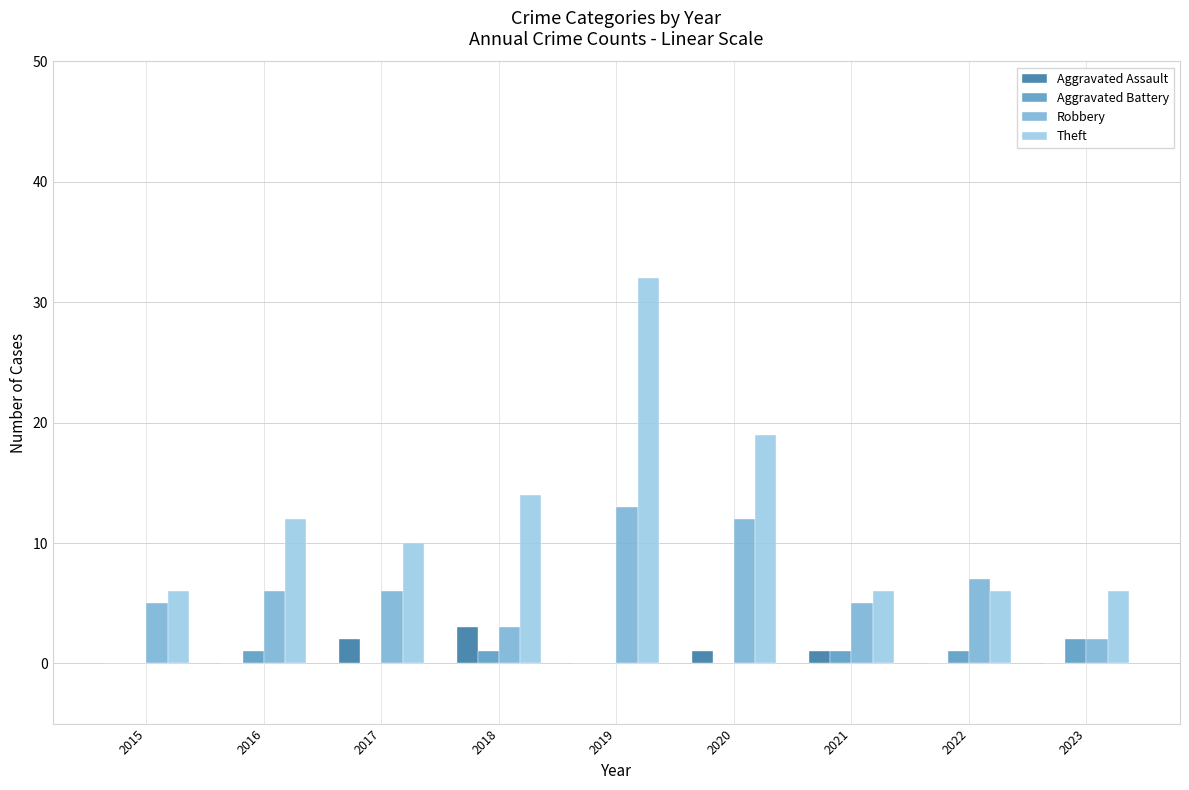

What is the average value of the Theft series?

12